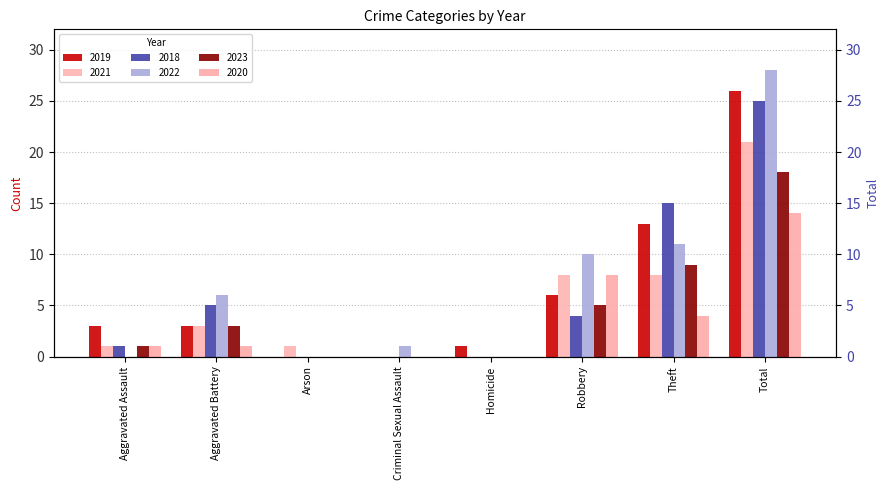

What is the label of the 6th bar from the left?

Robbery